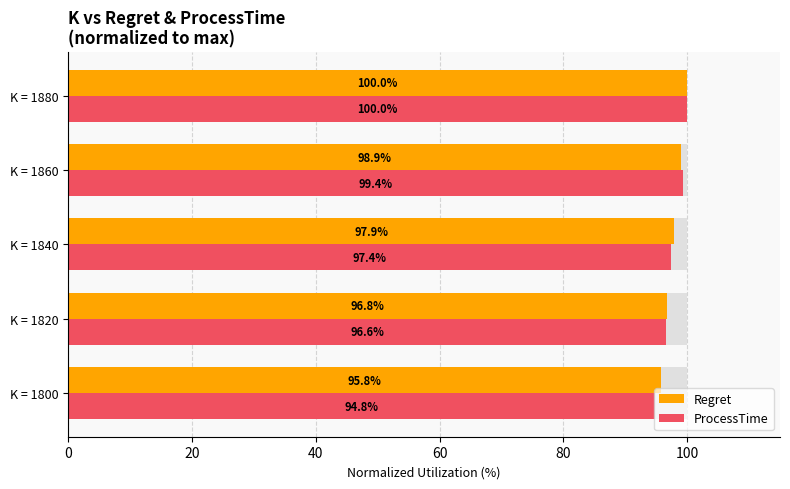

Reading right to left, transcribe all the data shown in this chart.

Regret: 100.0	98.9	97.9	96.8	95.8
ProcessTime: 100.0	99.4	97.4	96.6	94.8